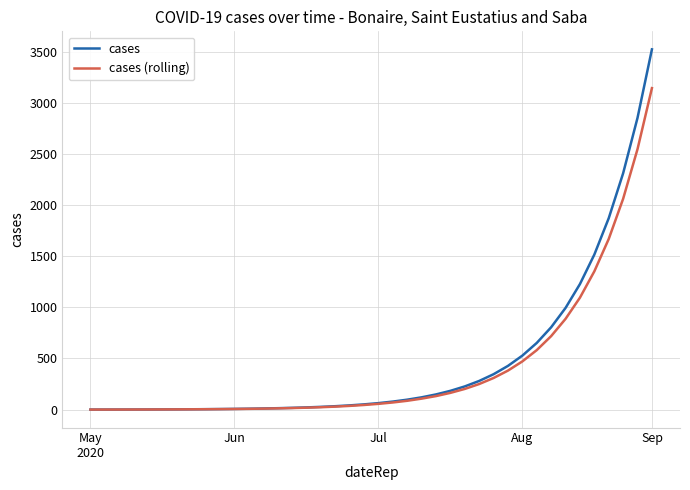

What is the maximum value shown in the chart?

3525.6